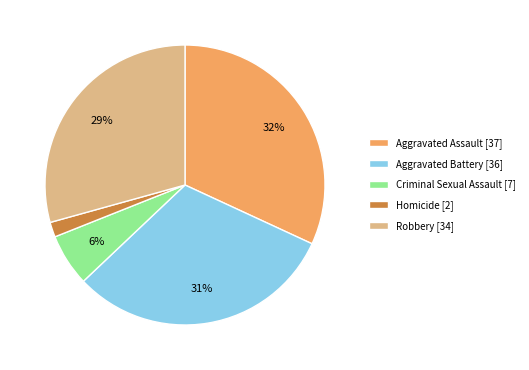

Rank the categories by value from highest to lowest.

Aggravated Assault, Aggravated Battery, Robbery, Criminal Sexual Assault, Homicide